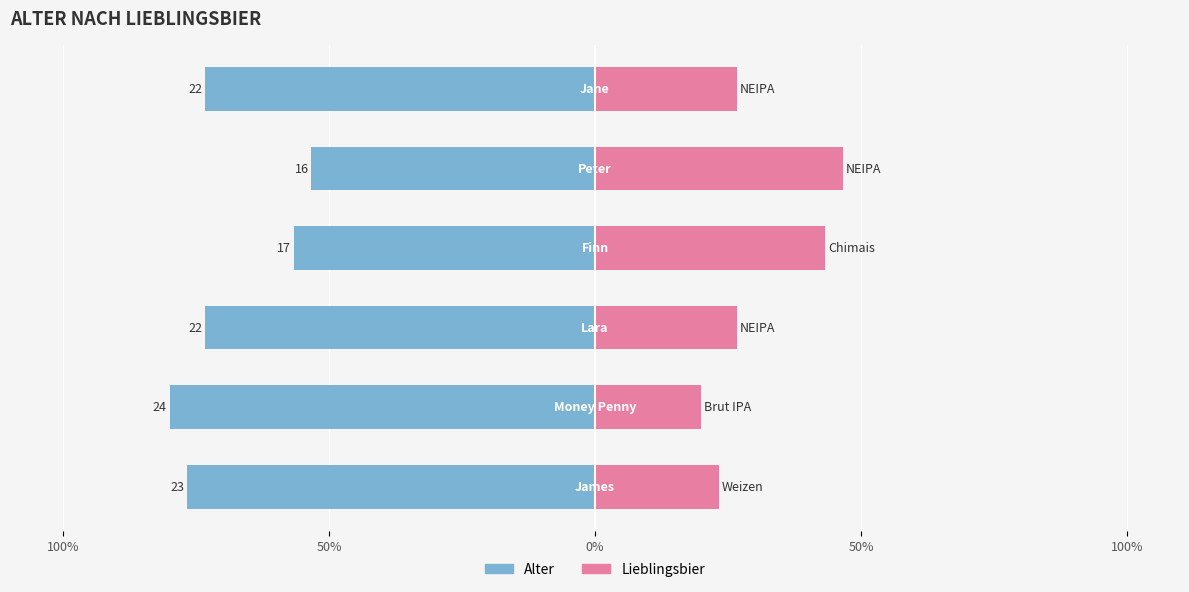

What is the minimum value shown in the chart?

-80.0